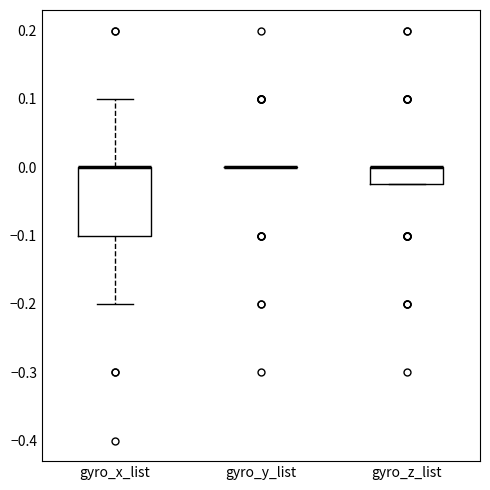

Reading left to right, read every box against the y-axis: the position of its median line, the range the box covers, and the ends of its whiskers. The values are not printed on the chart, so give them approximately, as read against the axis.

gyro_x_list: median 0.00 (drawn on the box's upper edge), box -0.10 to 0.00, whiskers -0.20 to 0.10
gyro_y_list: box collapsed to a line at 0.00, whiskers 0.00 to 0.00
gyro_z_list: median 0.00 (drawn on the box's upper edge), box -0.02 to 0.00, whiskers -0.02 to 0.00